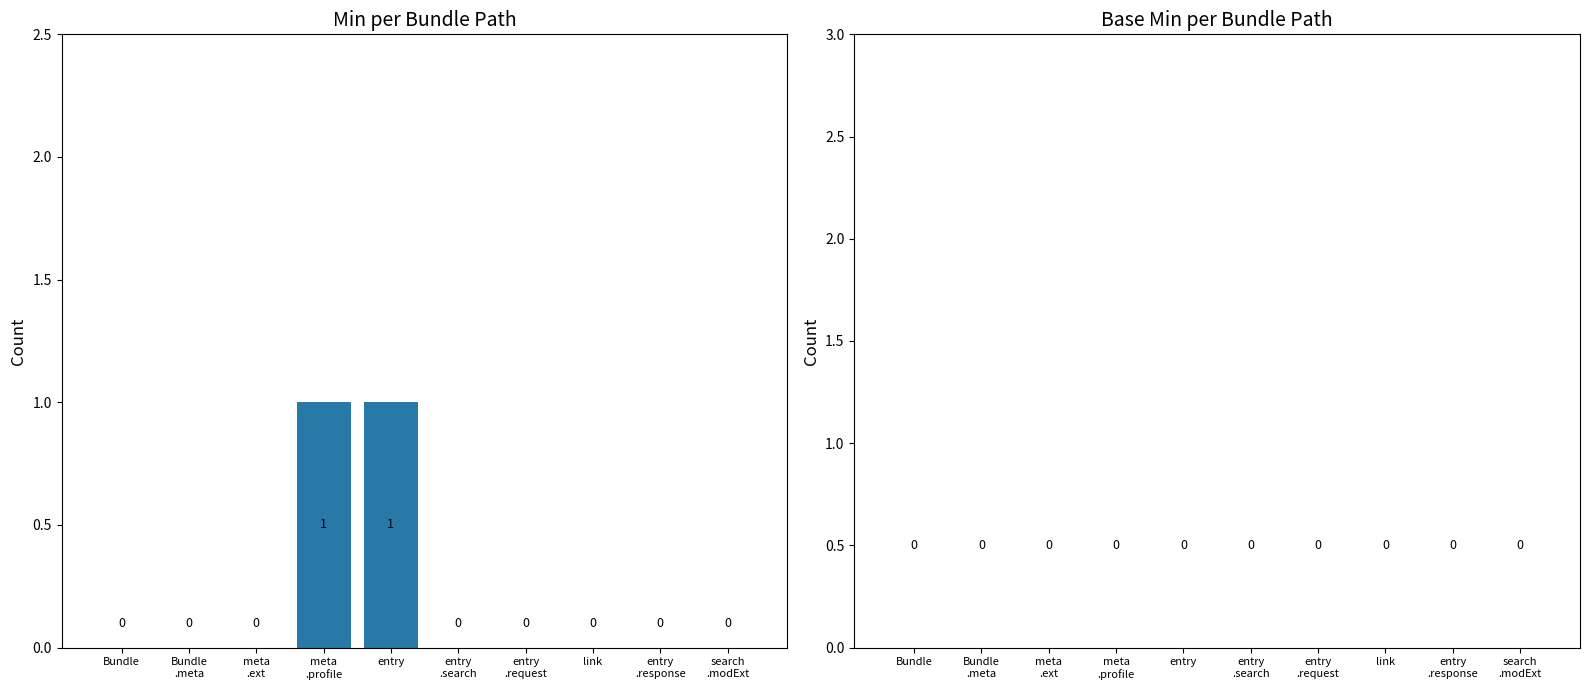

How many values are between 0 and 1?

10